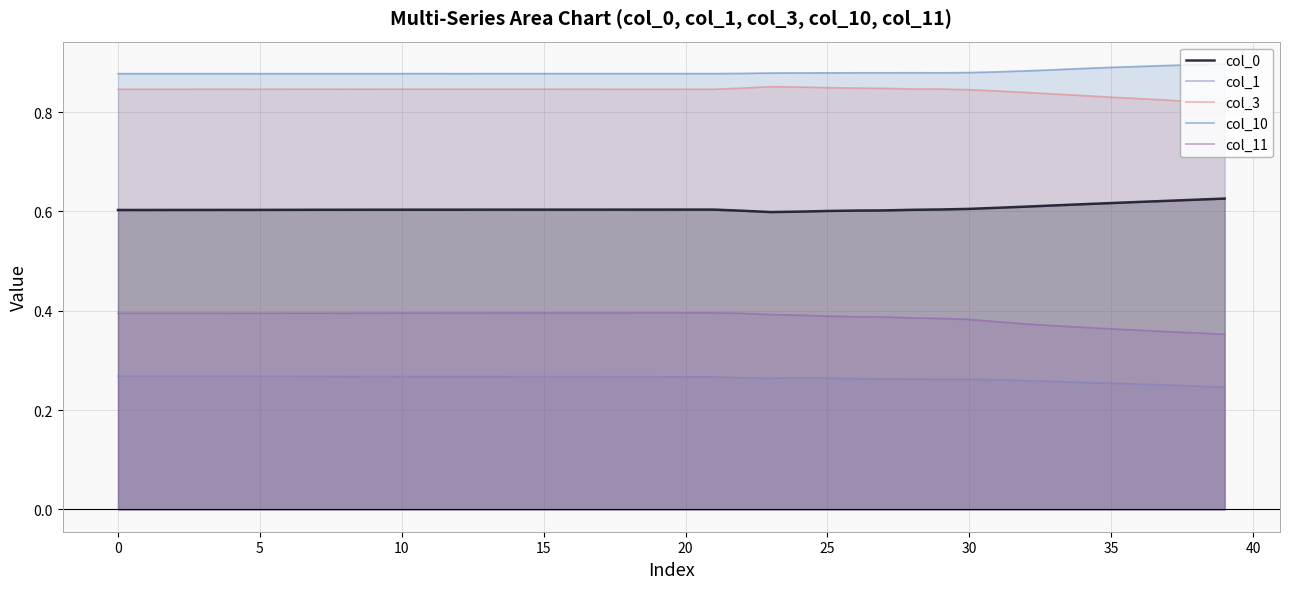

How many interior local valleys does the col_0 series have?

1